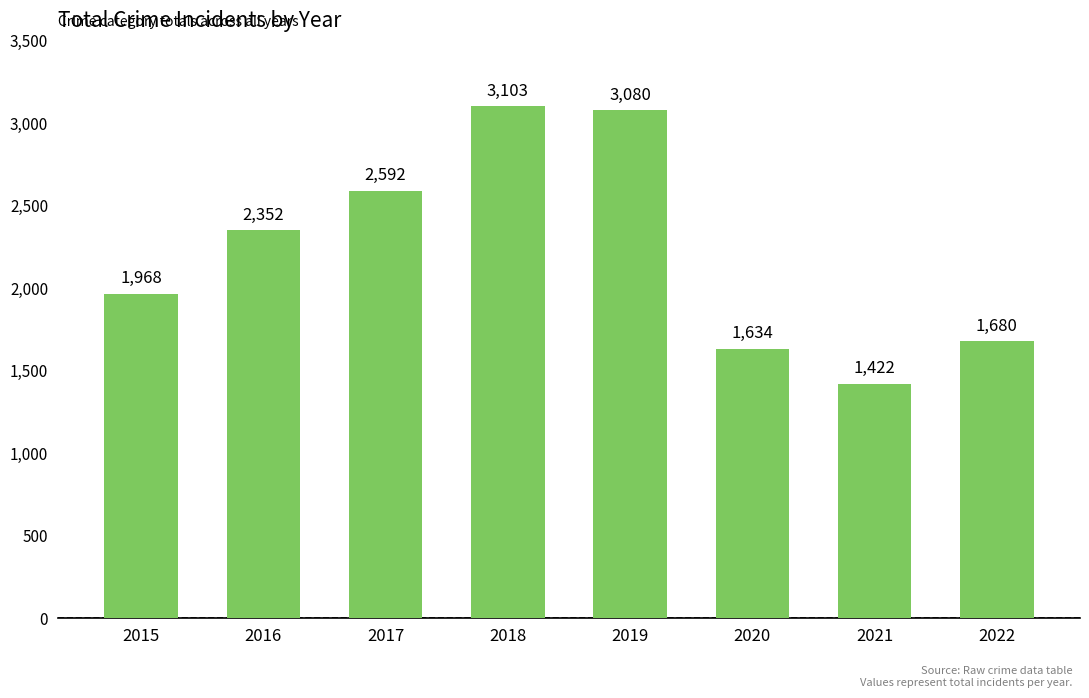

What is the value of the 2nd bar from the left?

2352